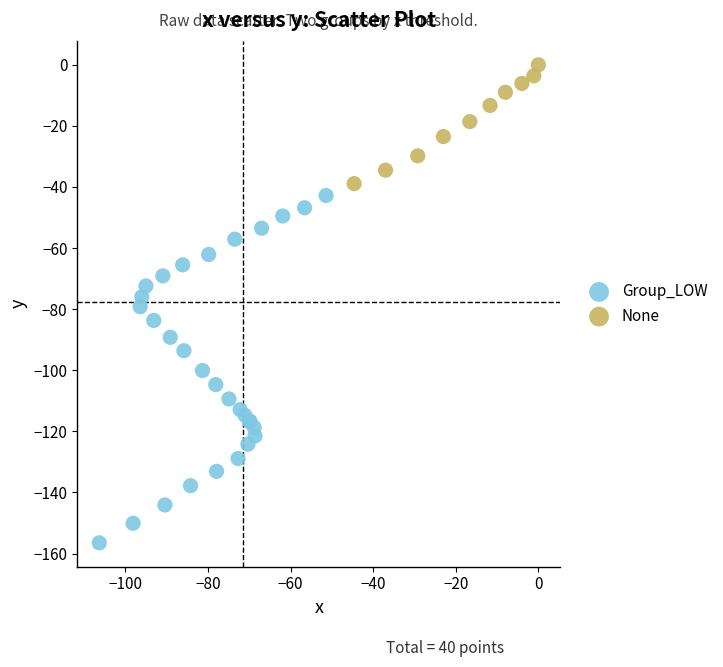

Which series contains the highest Y value?

None